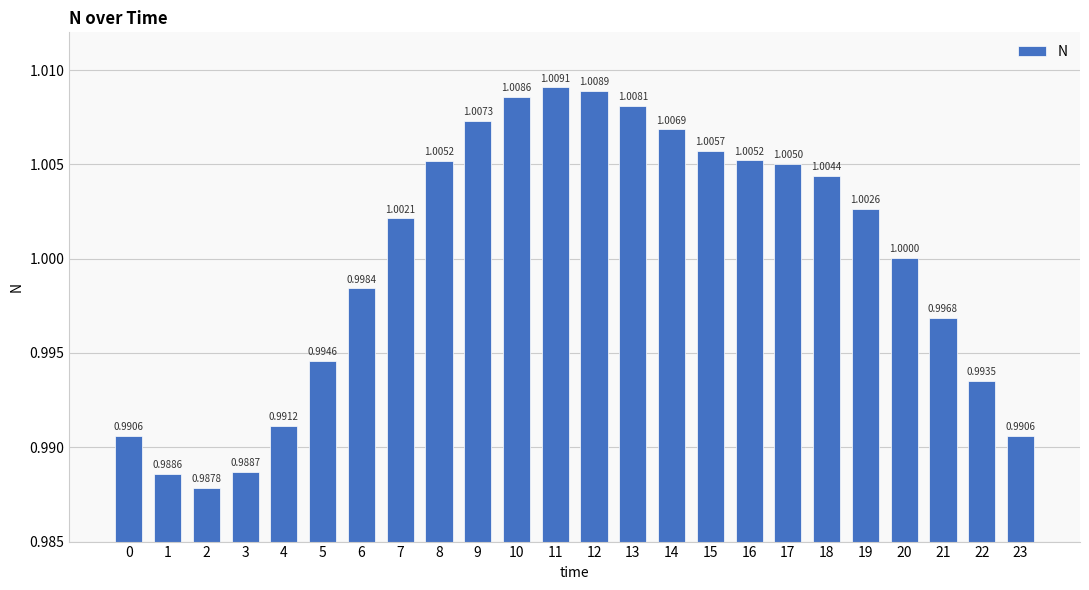

Approximately how many times larger is the value at 22 compared to 13?

1.0